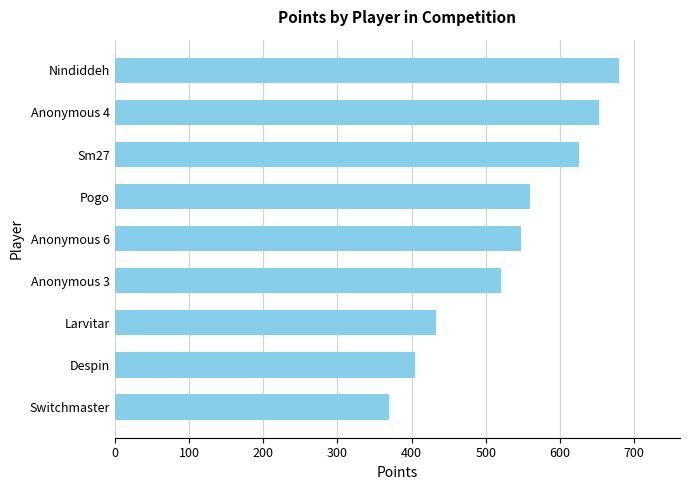

What is the difference between the maximum and minimum values?

311